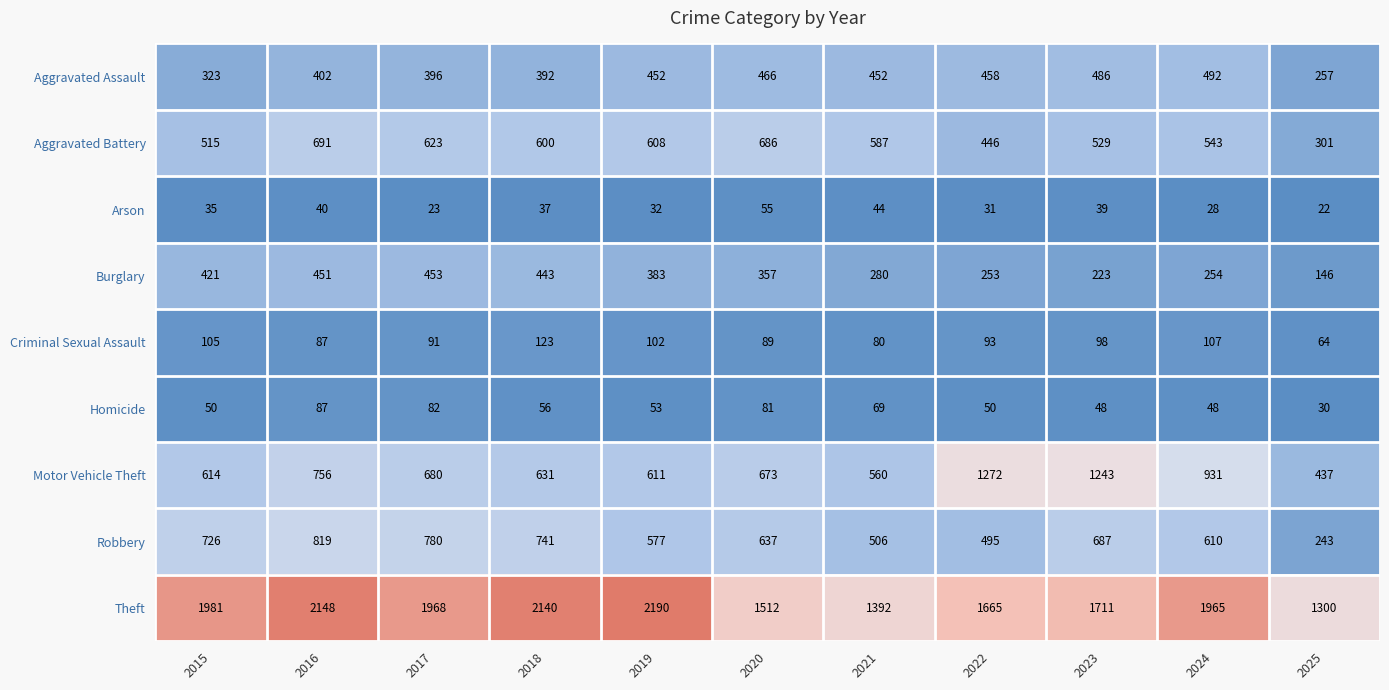

Is it true that Motor Vehicle Theft equals 337 at 2018?

False